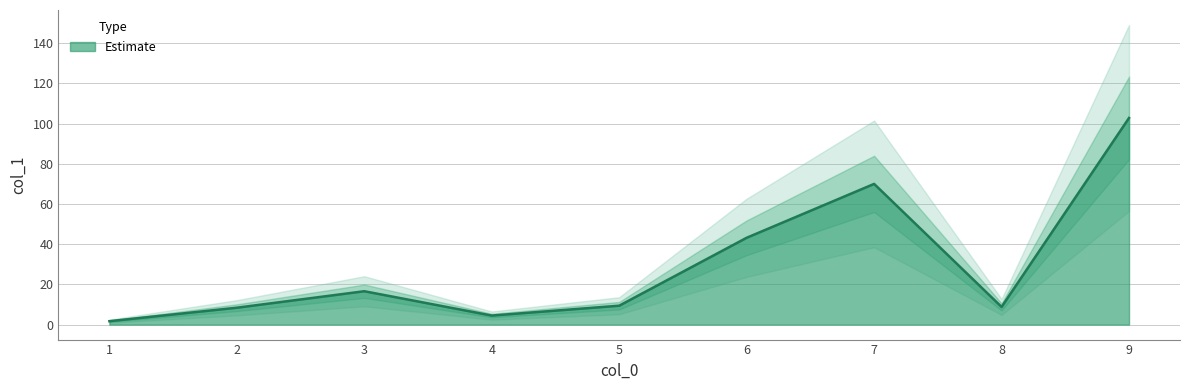

What is the value of the 8th point from the left?

8.8